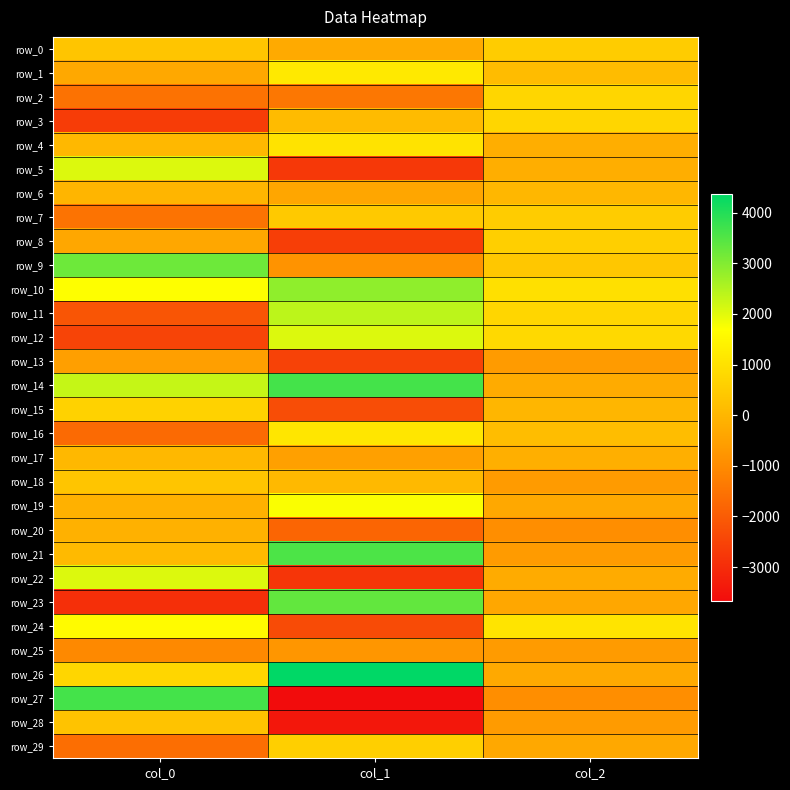

Where is row_8 nearest to the value -1016?

col_0